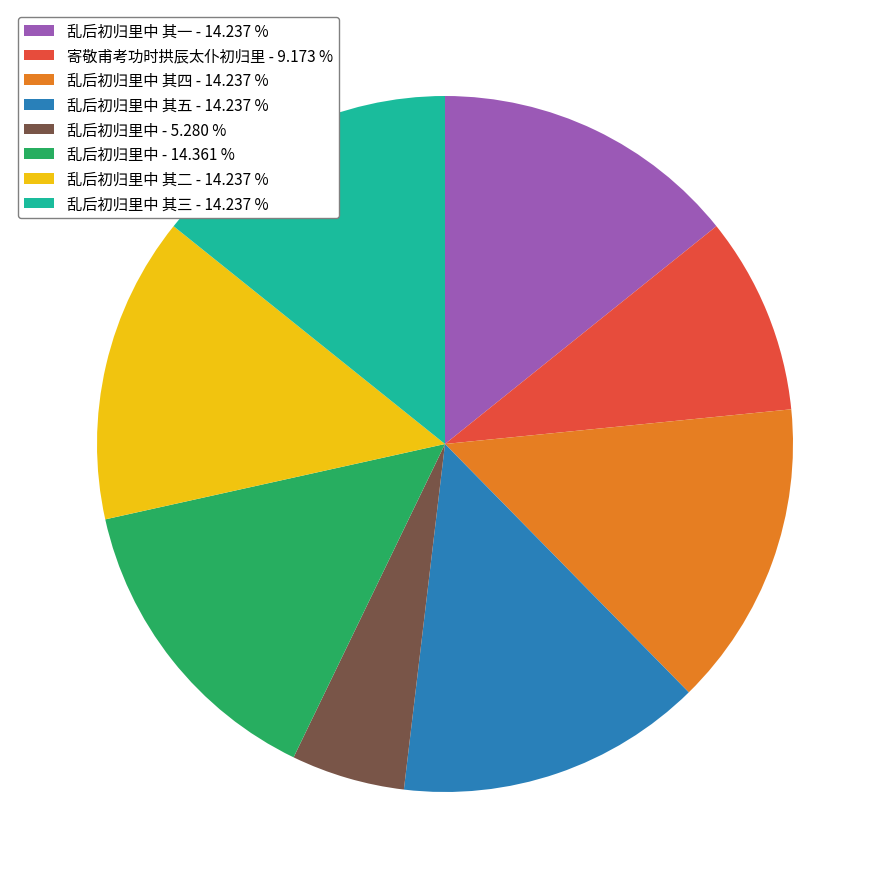

Which category has the smallest portion of the pie?

乱后初归里中 - 5.280 %